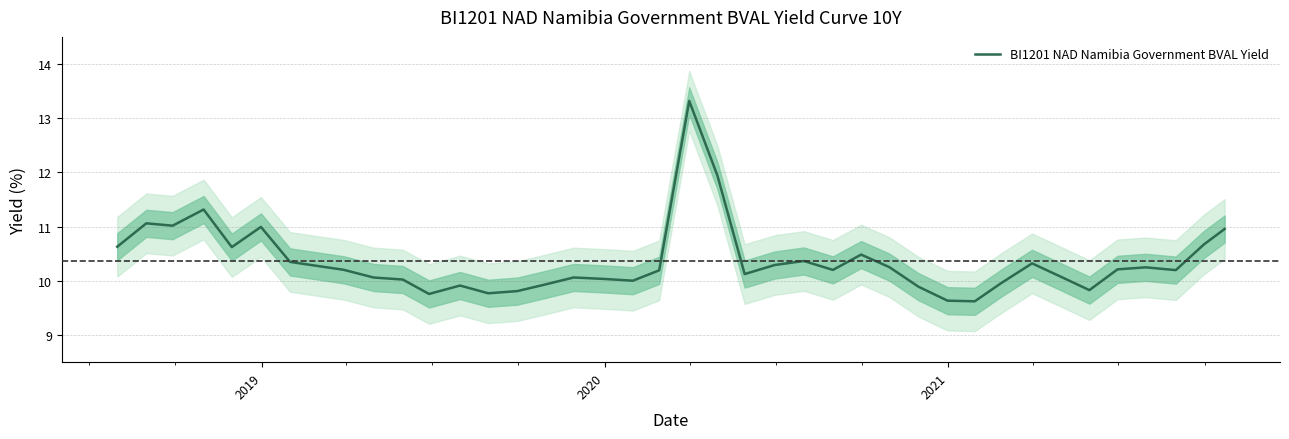

What is the minimum value for BI1201 NAD Namibia Government BVAL Yield?

9.6